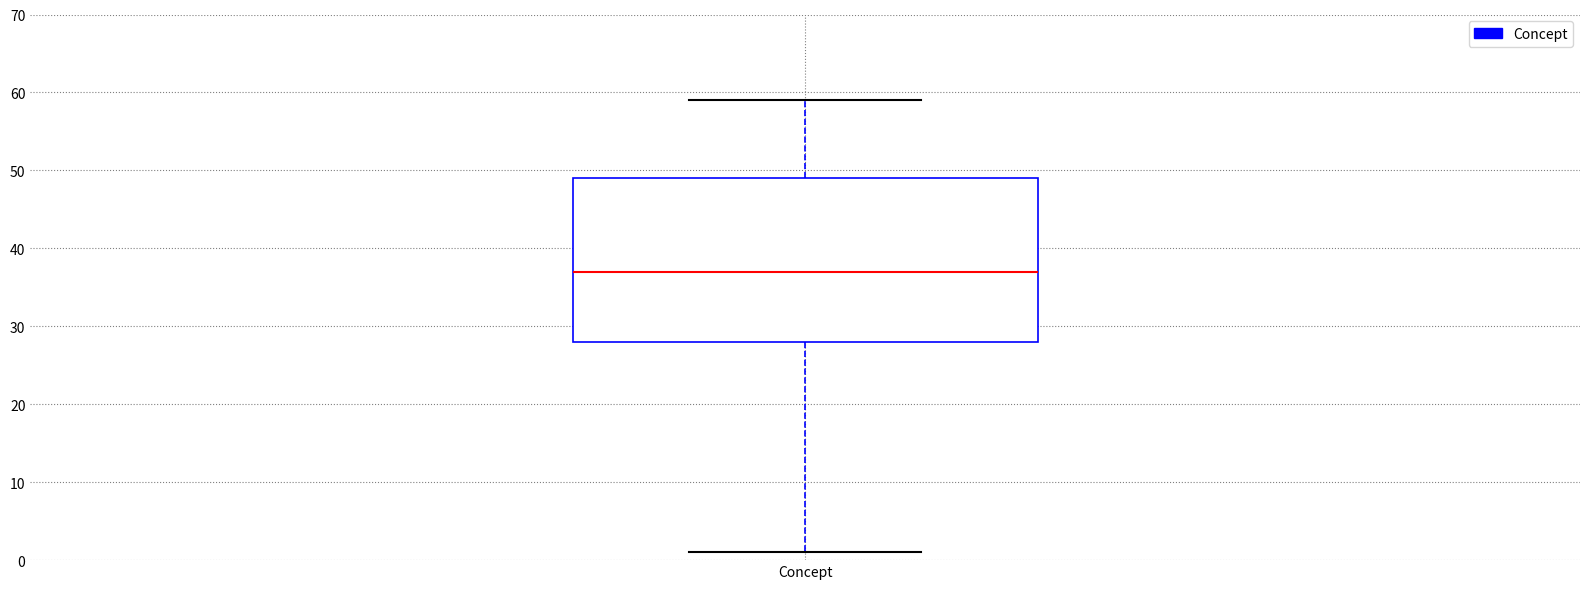

Read this box plot against the y-axis: the position of the median line, the range covered by the box, and the ends of both whiskers. The values are not printed on the chart, so give them approximately, as read against the axis.

median 37, box 28 to 49, whiskers 1 to 59